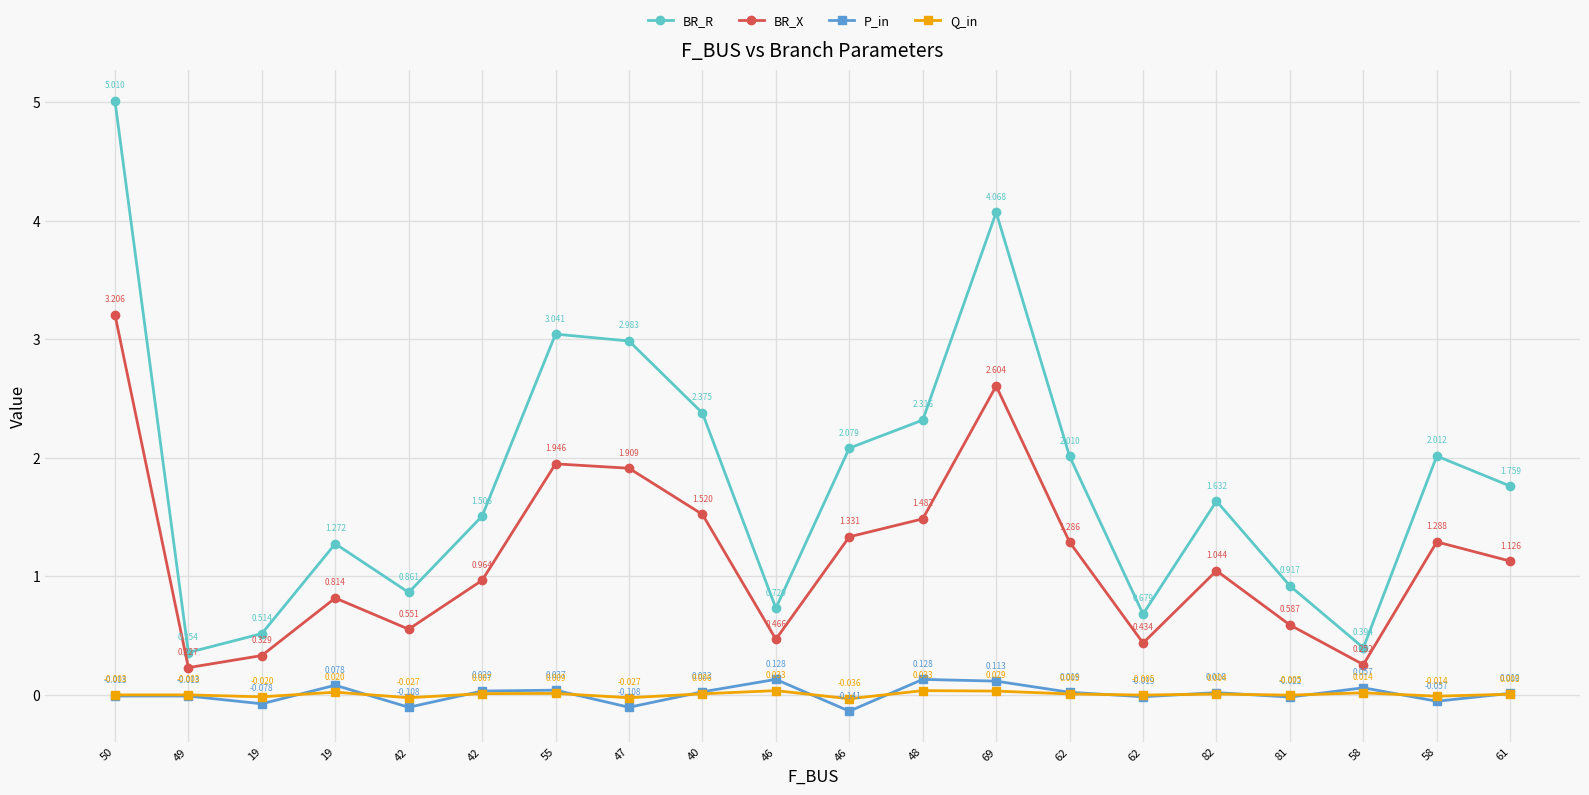

The BR_X series shows 0.3 at 58. True or false?

True